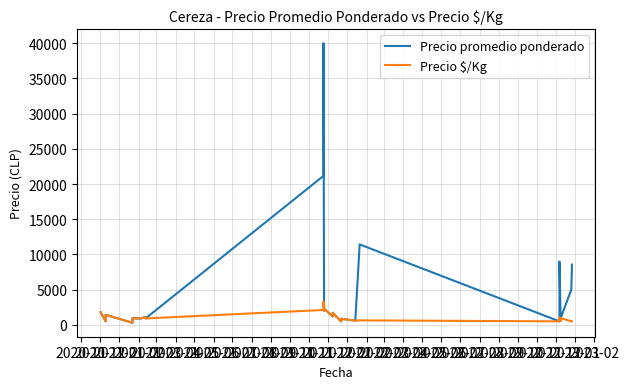

True or false: Precio $/Kg and Precio promedio ponderado intersect in this chart.

False